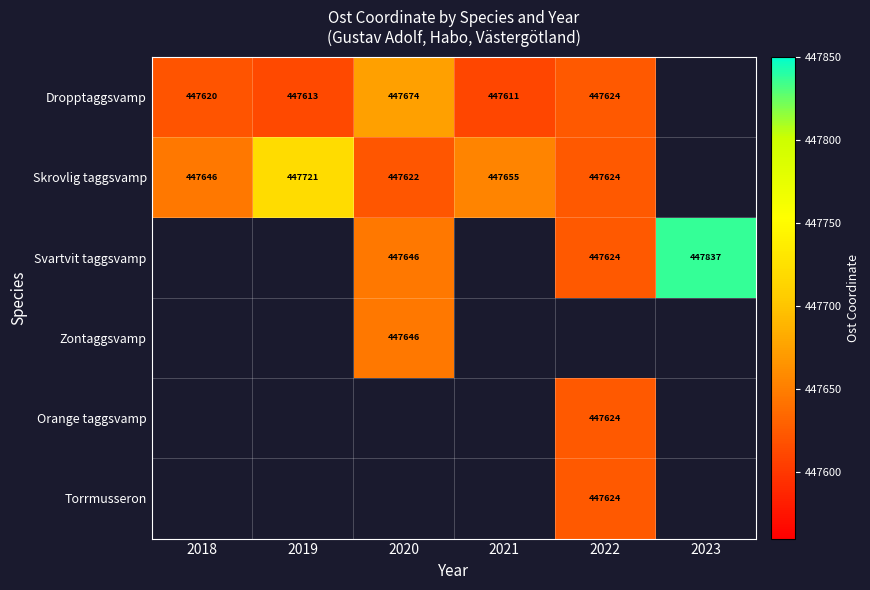

At which category does the chart reach its peak across all series?

2023